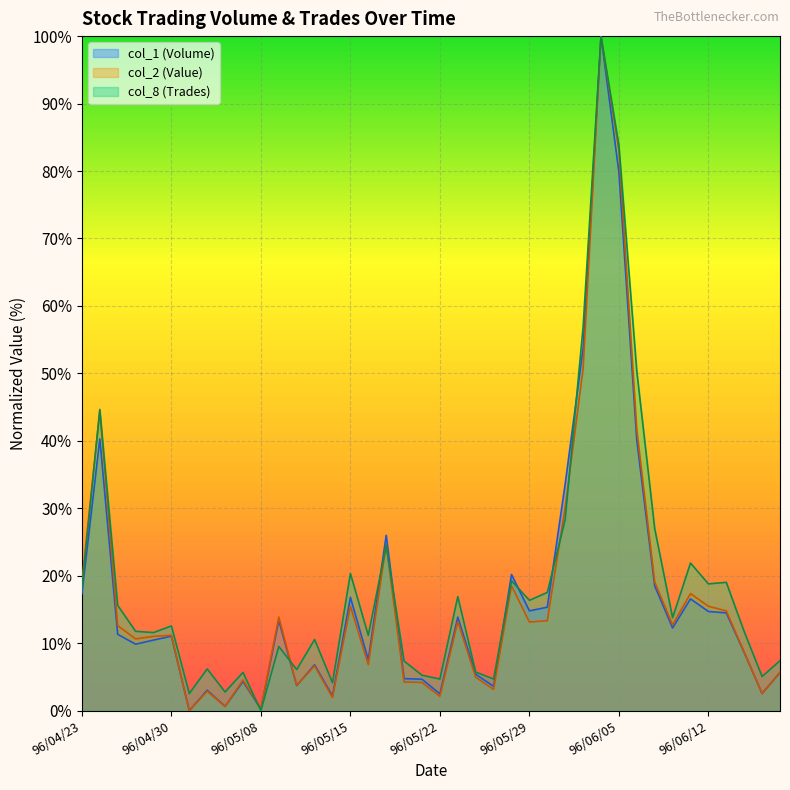

True or false: col_8 and col_1 intersect in this chart.

True